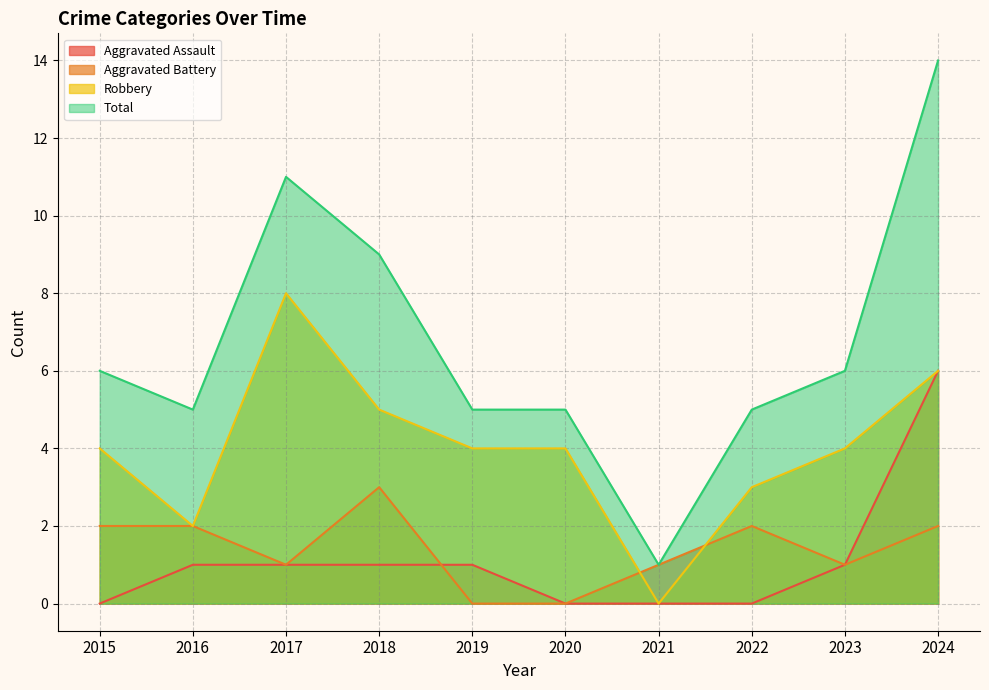

Which series has the widest spread of values?

Total